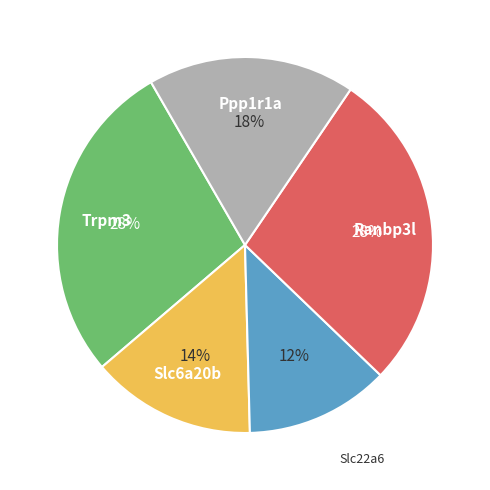

Count the number of slices in the pie.

5